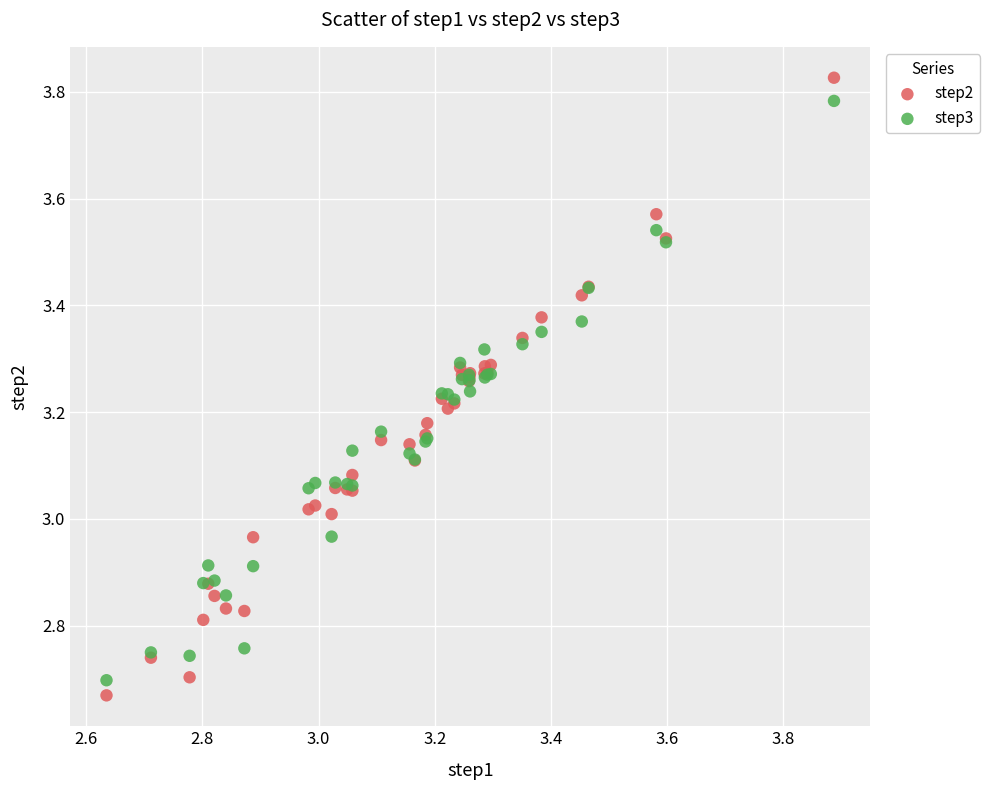

Which series has the widest spread of Y values?

step2